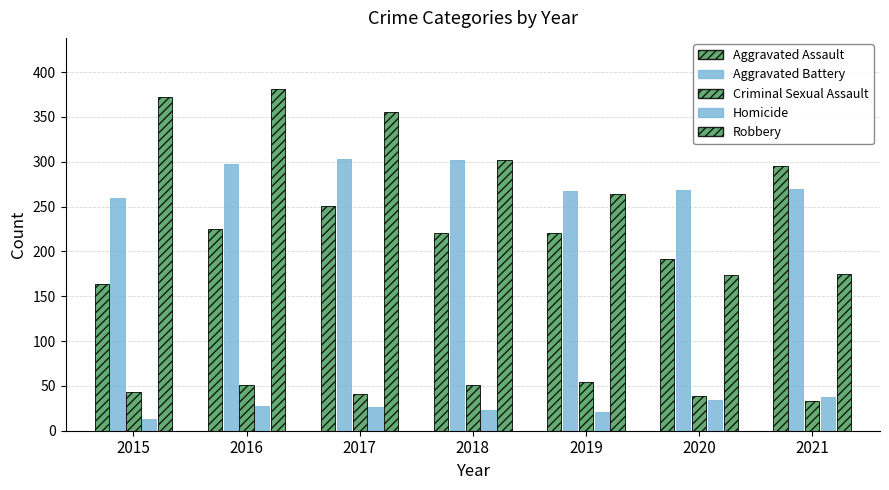

At which category is the sum across all series the highest?

2016